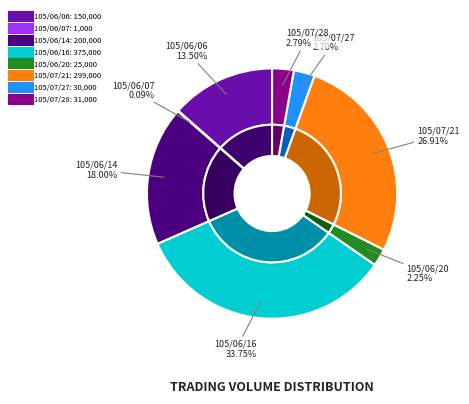

What percentage is NOT represented by 105/07/27?

97.3%